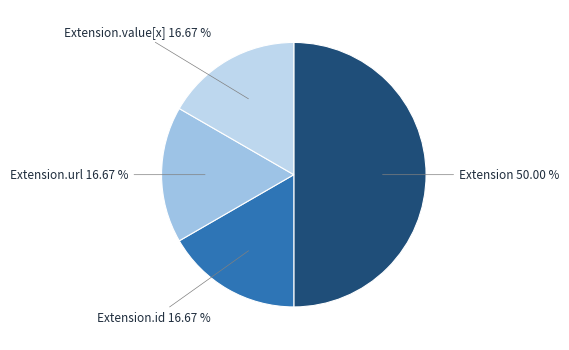

Between Extension and Extension.value[x], which is larger?

Extension